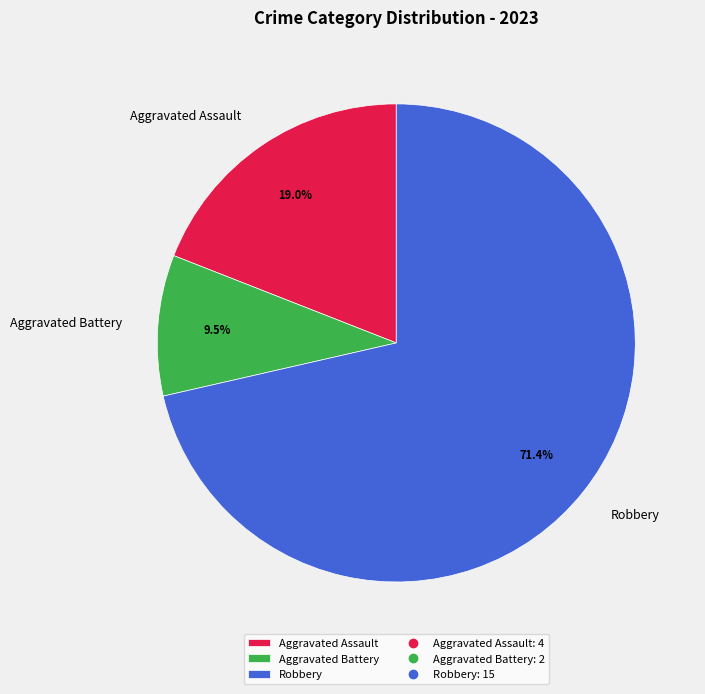

Which slice represents more than half of the pie?

Robbery